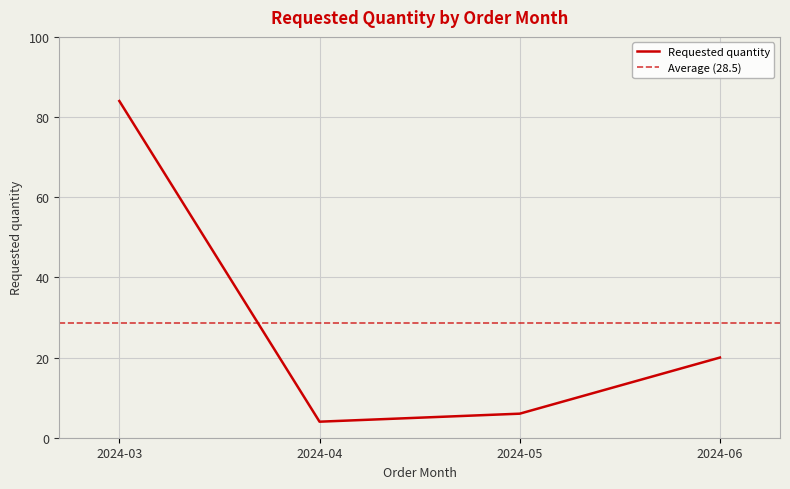

The chart shows a value of 20 at 2024-06. True or false?

True